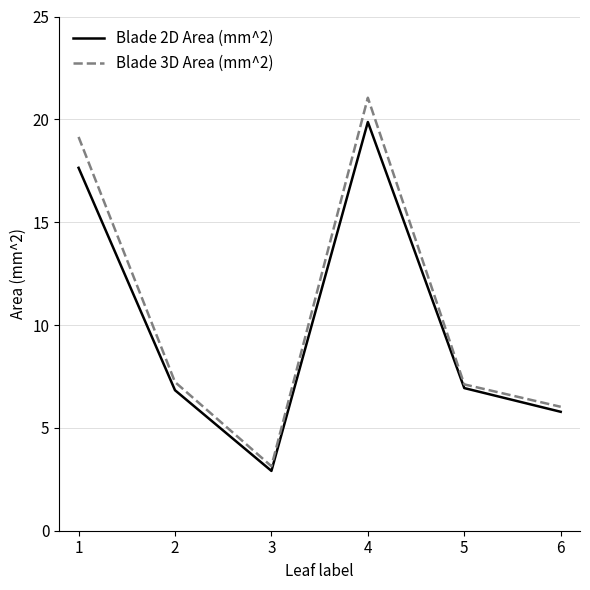

Which series has the largest range (max minus min)?

Blade 3D Area (mm^2)